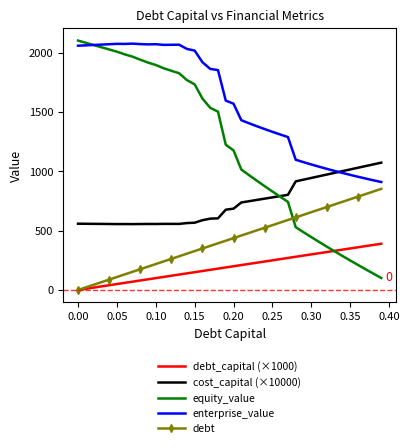

List the series in order of their overall mean, lowest first.

debt_capital (×1000), debt, cost_capital (×10000), equity_value, enterprise_value